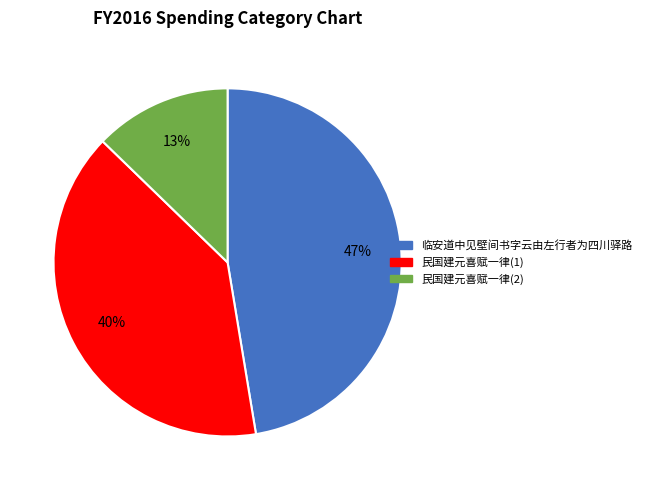

Is there a majority slice in this chart?

No